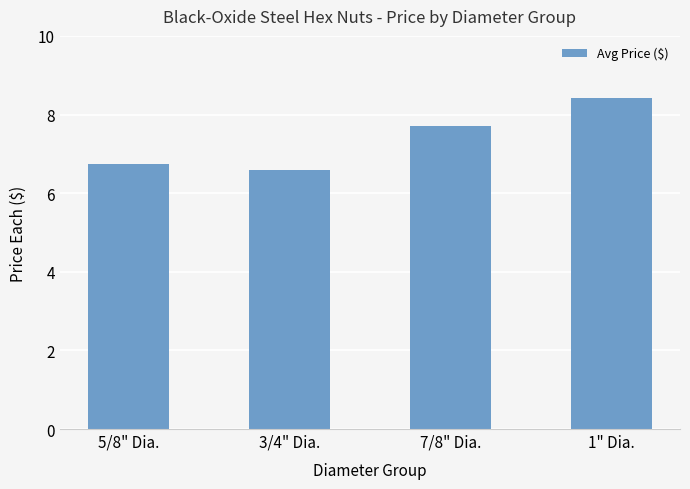

Which has a higher value, 5/8" Dia. or 1" Dia.?

1" Dia.